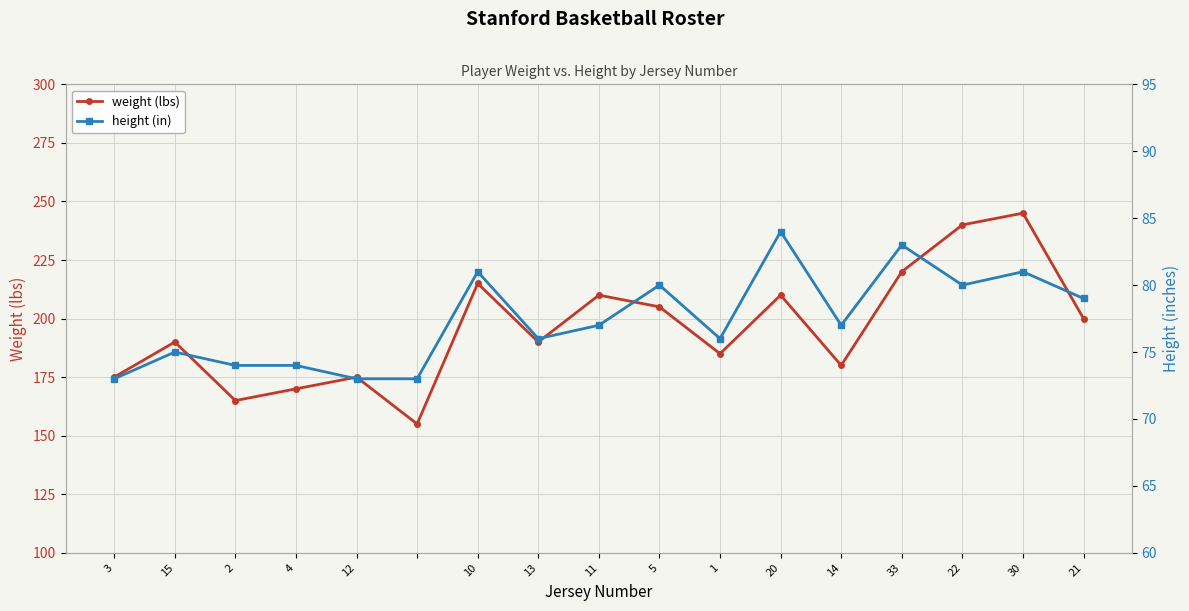

How many values in the height (in) series exceed 77?

7